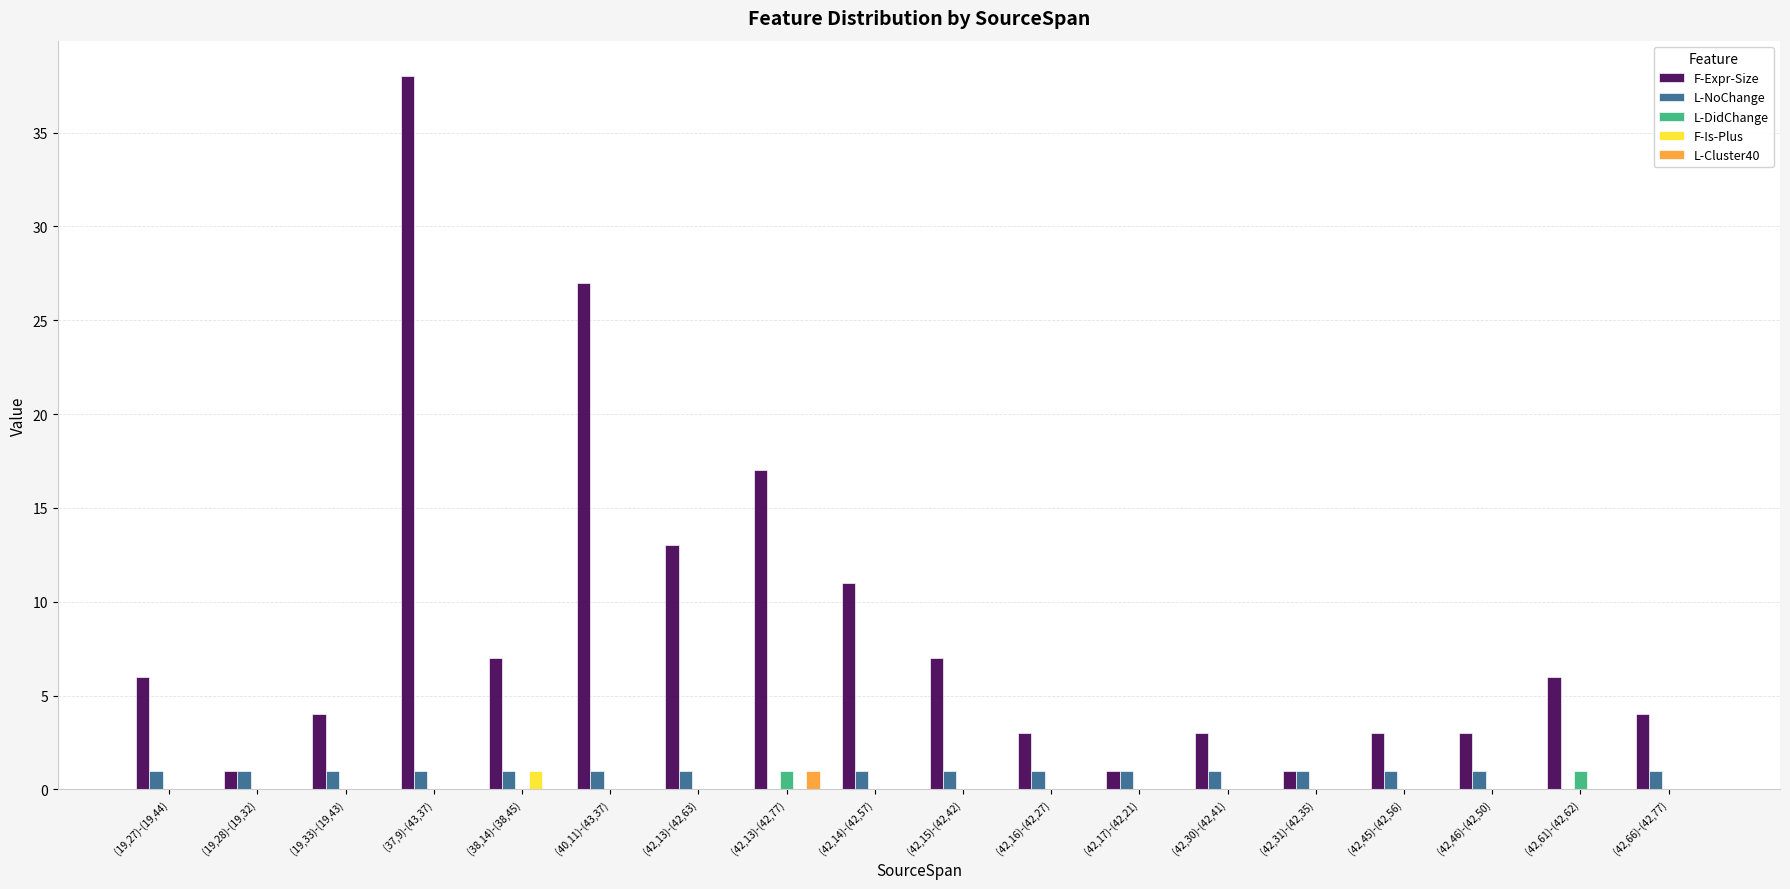

What are all the series names shown in the legend?

F-Expr-Size, L-NoChange, L-DidChange, F-Is-Plus, L-Cluster40